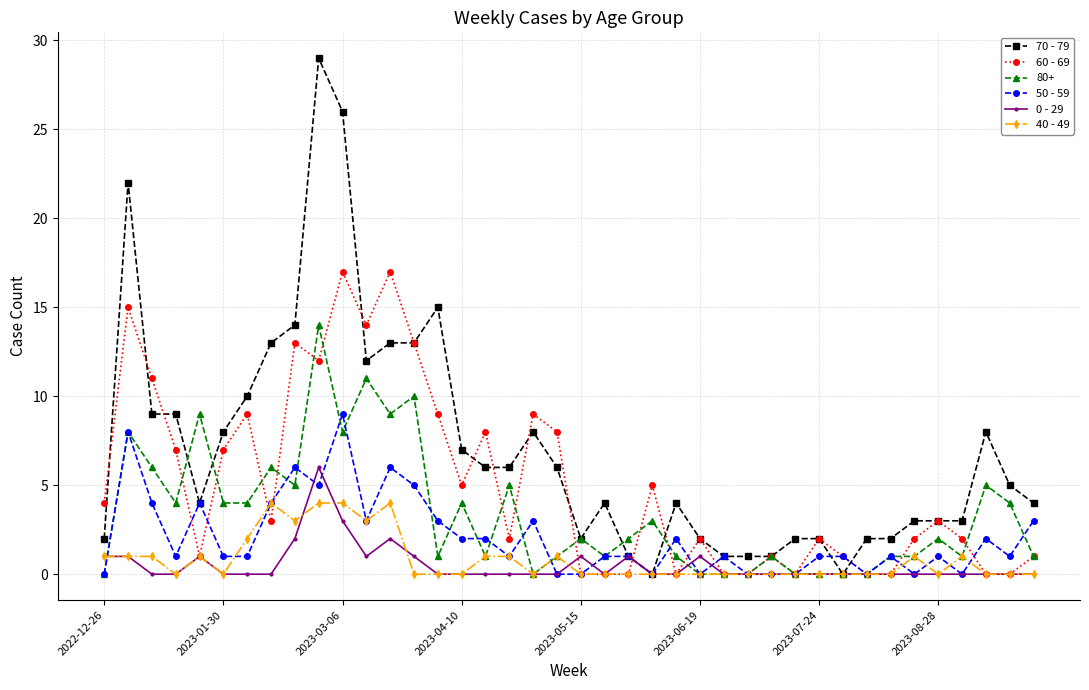

What is the highest value of the 60 - 69 series?

17